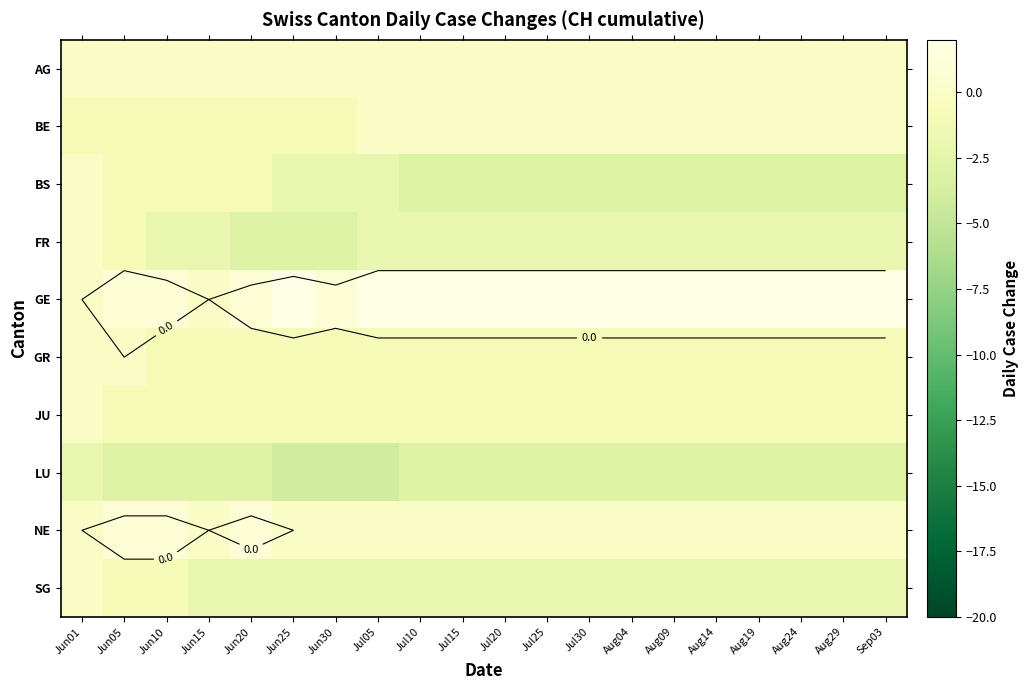

The BS series shows -5 at Aug29. True or false?

False